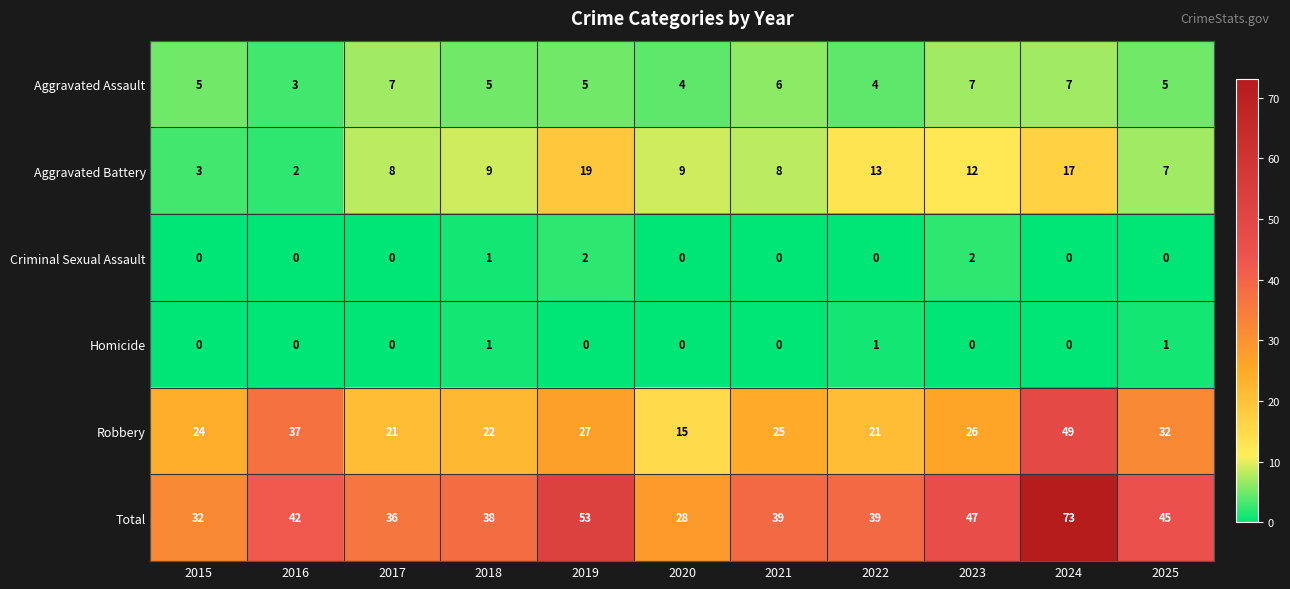

What is the difference between the highest and lowest values at 2020?

28